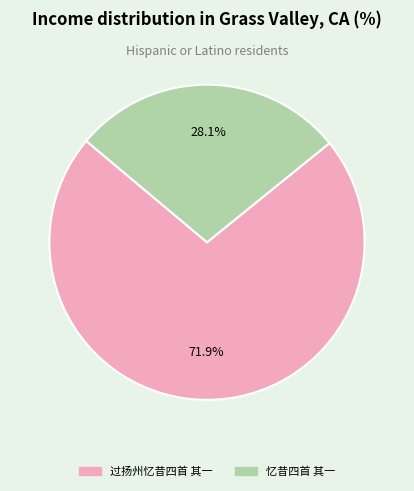

Is 过扬州忆昔四首 其一 the majority of the pie?

Yes